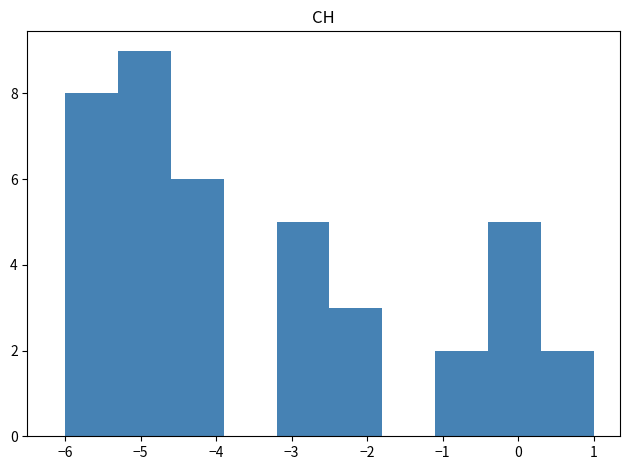

What is the height of the bar covering -0.4 to 0.3 on the x-axis? The values are not printed on the chart, so give them approximately, as read against the axis.

5